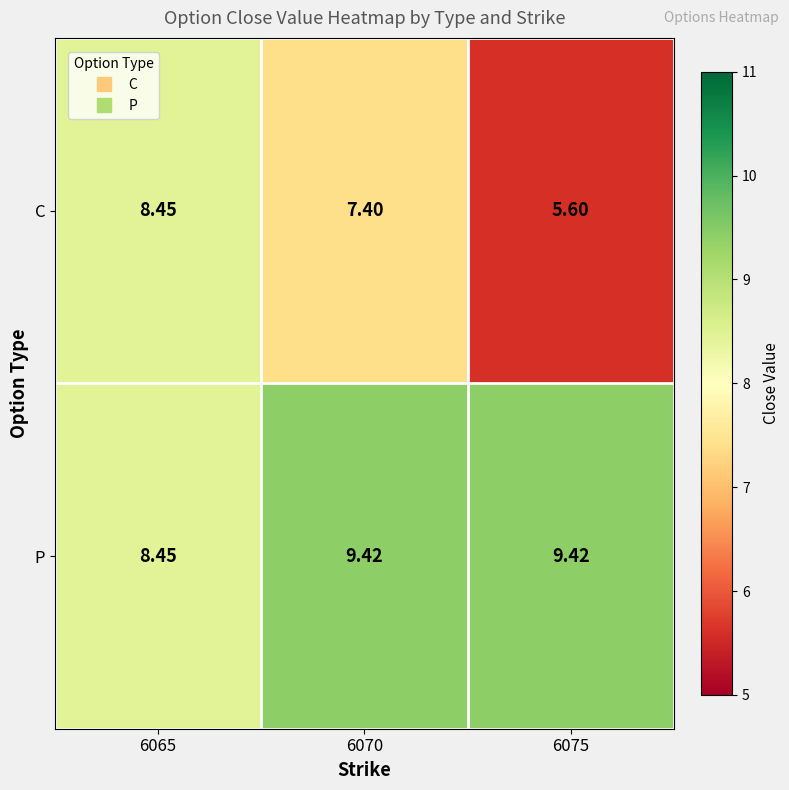

Rank the series by their average value, from lowest to highest.

C, P